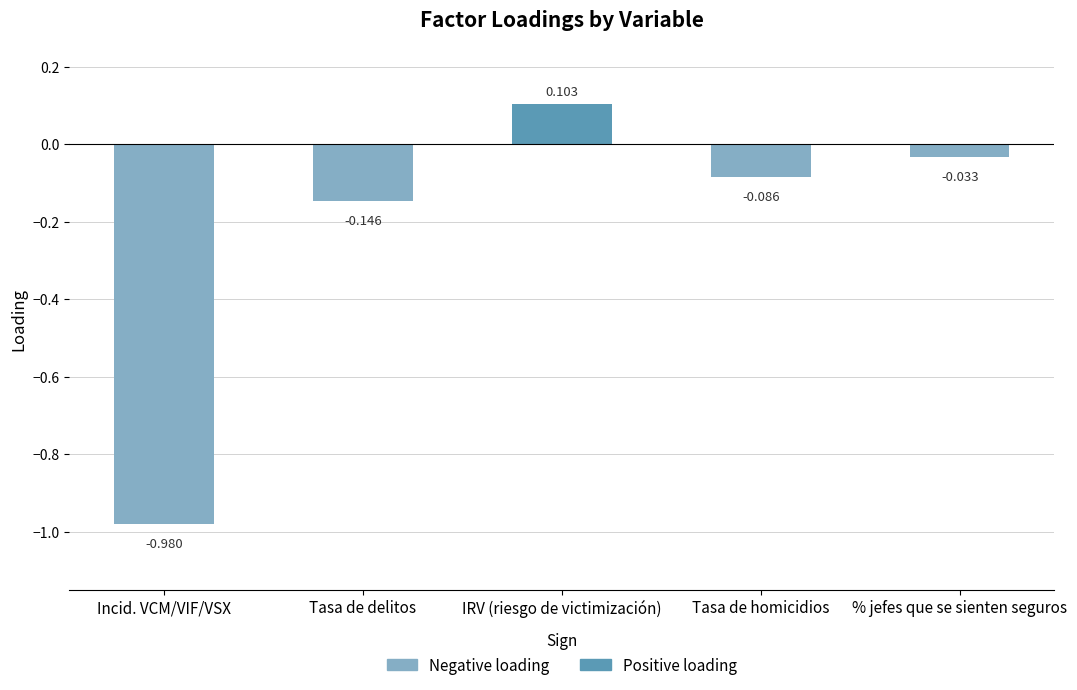

Are the bars horizontal?

No